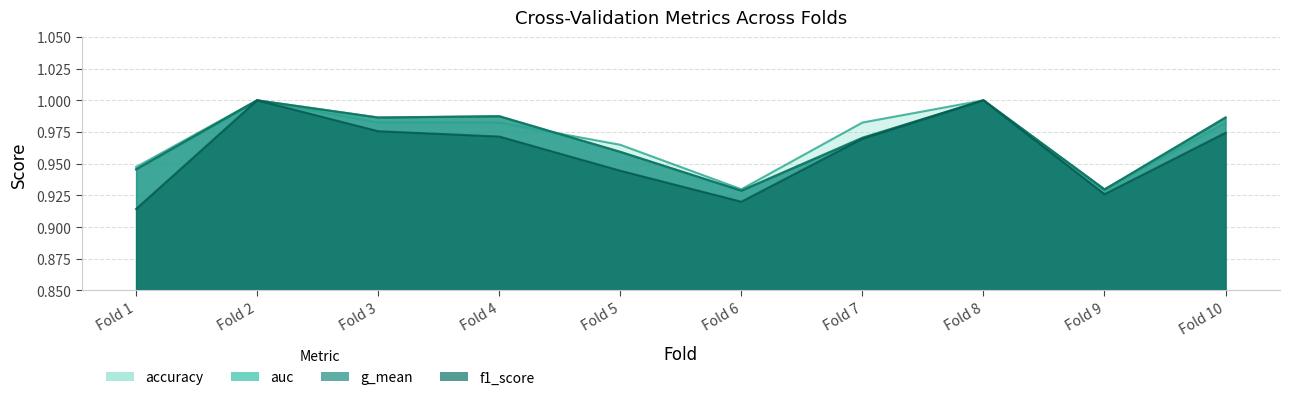

Where do auc and accuracy first cross each other?

Fold 4 and Fold 5